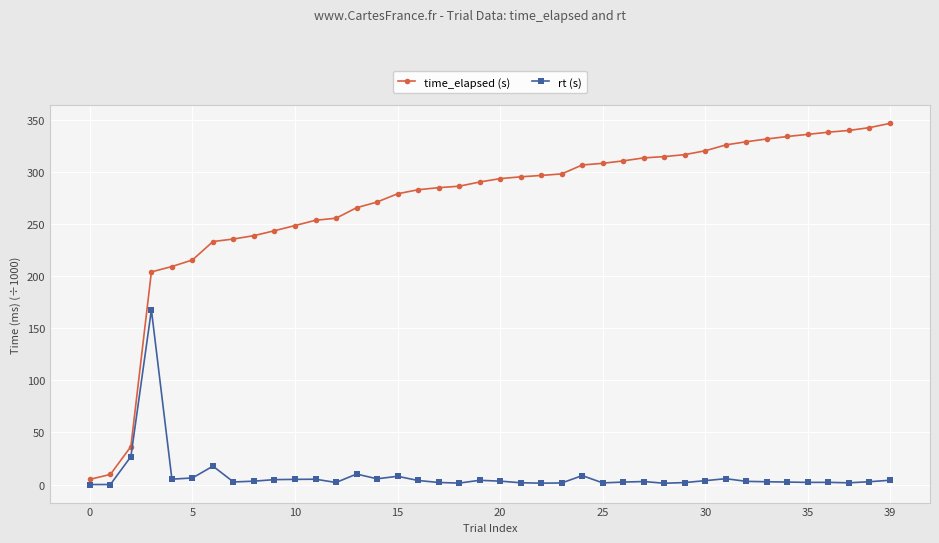

Count the number of categories in the chart.

40